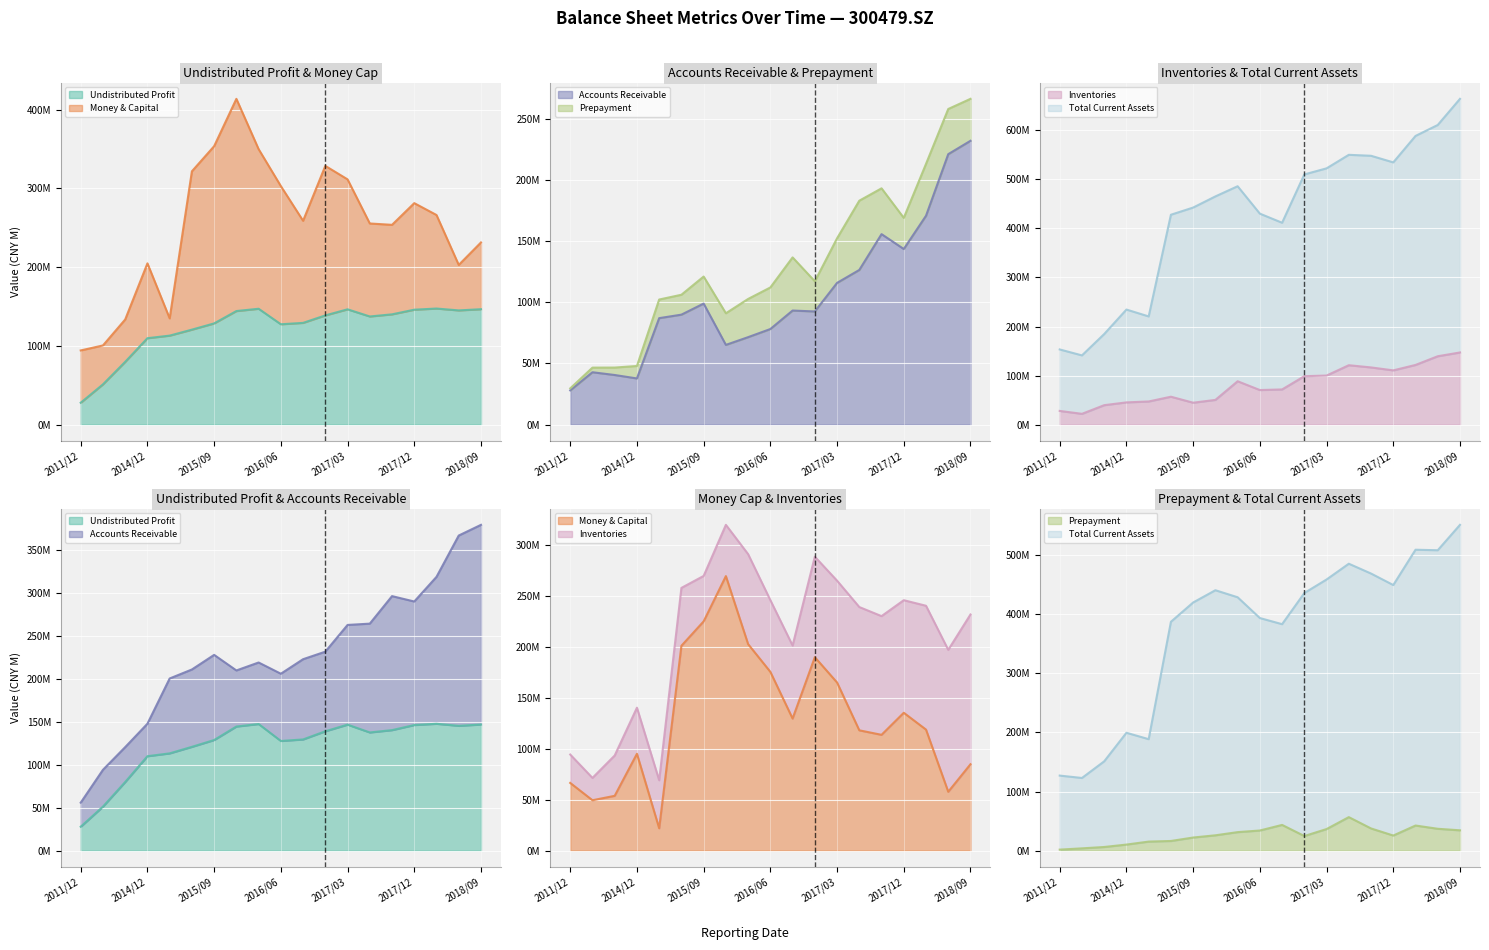

Is it true that prepayment equals 15.1 at 20170630?

False